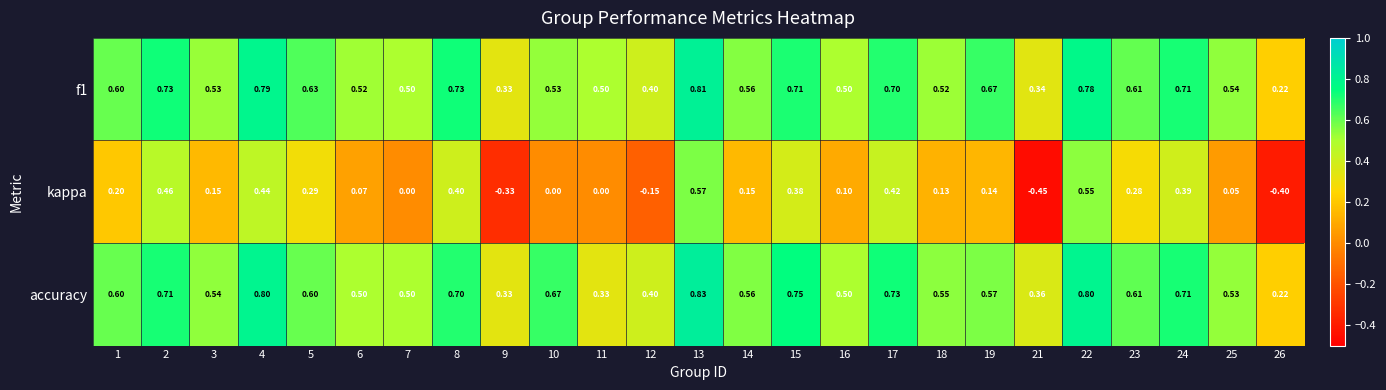

Is the value of f1 at 17 greater than the value of kappa at 22?

Yes